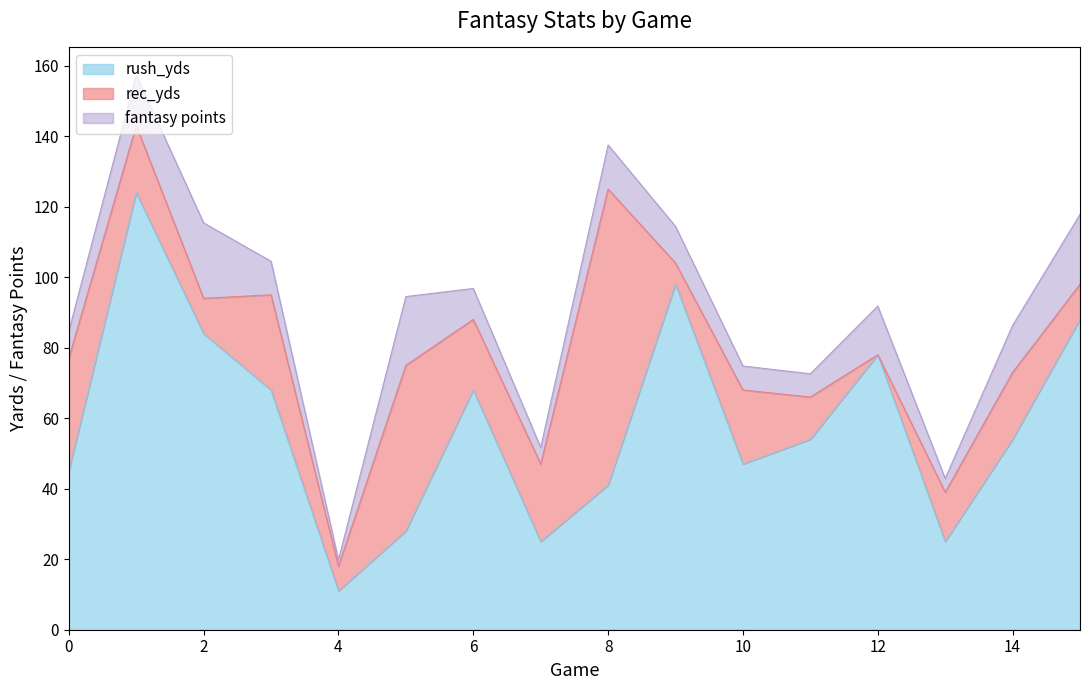

The value of fantasy points at 7 is 4.7. True or false?

True